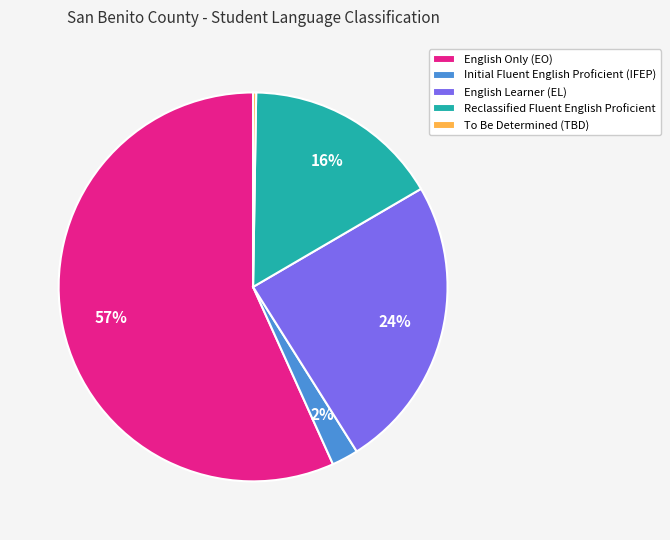

What is the largest slice in the pie chart?

English Only (EO)